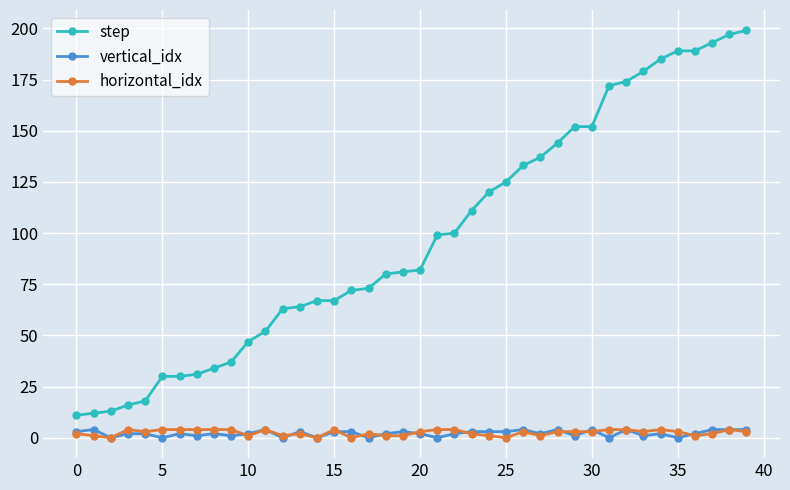

Is this an area chart (filled region under the line)?

No